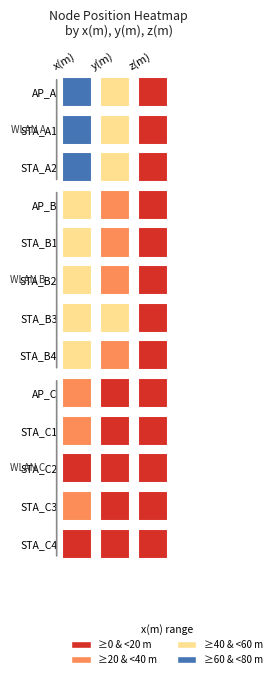

The AP_A series shows 31.5 at 2. True or false?

False